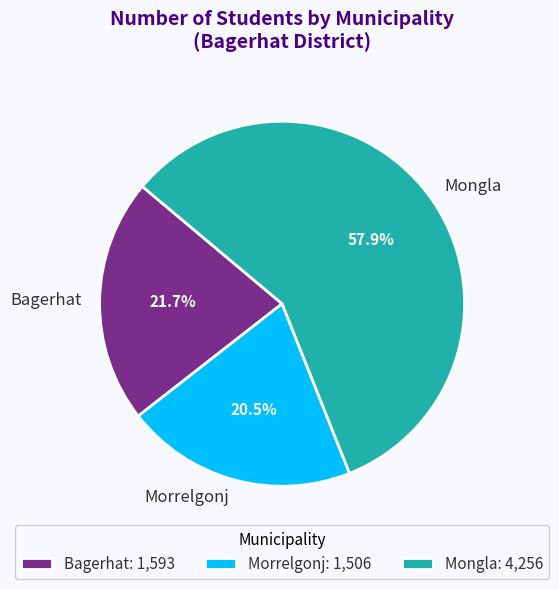

Count the number of slices in the pie.

3